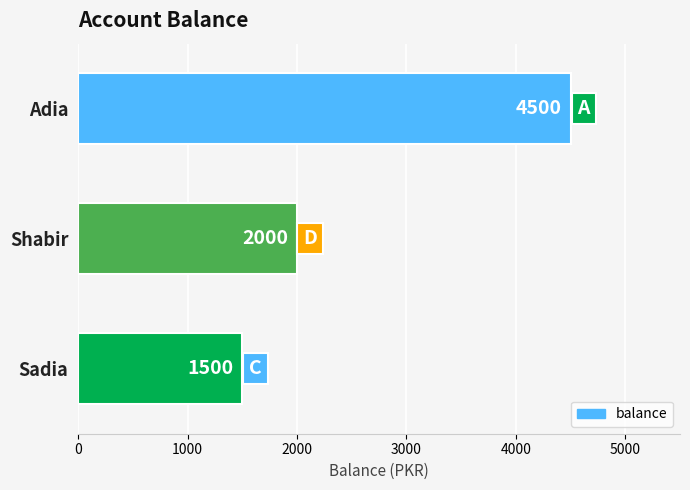

List the labels in order of value, largest first.

Adia, Shabir, Sadia